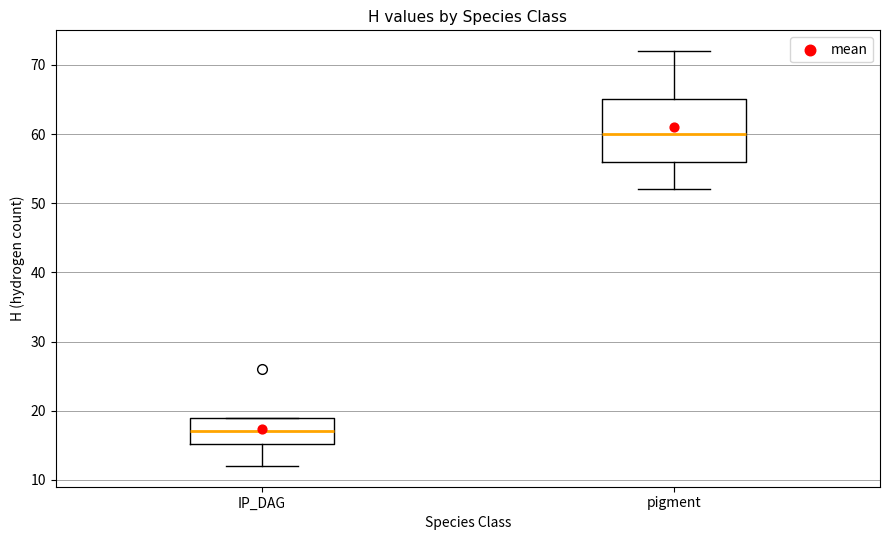

Reading left to right, read every box against the y-axis: the position of its median line, the range the box covers, and the ends of its whiskers. The values are not printed on the chart, so give them approximately, as read against the axis.

IP_DAG: median 17, box 15 to 19, whiskers 12 to 19
pigment: median 60, box 56 to 65, whiskers 52 to 72